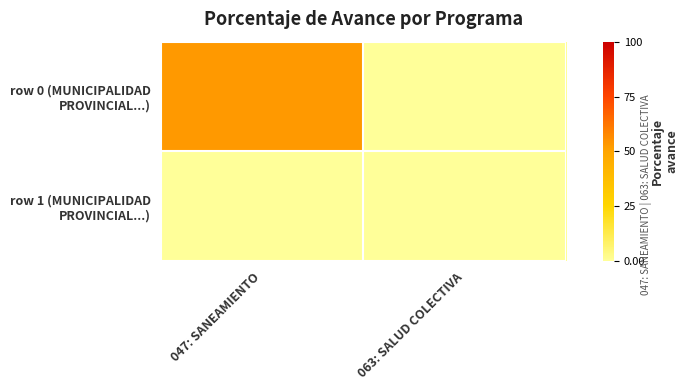

Which has a higher value, 047: SANEAMIENTO or 063: SALUD COLECTIVA?

047: SANEAMIENTO